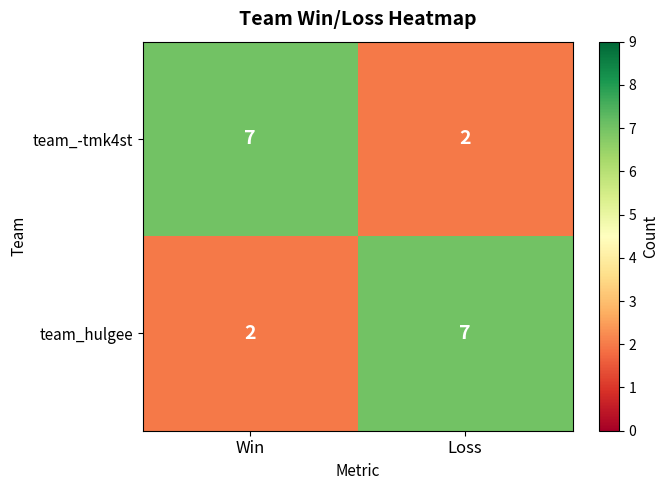

What is the spread (max minus min) of values at Win?

5